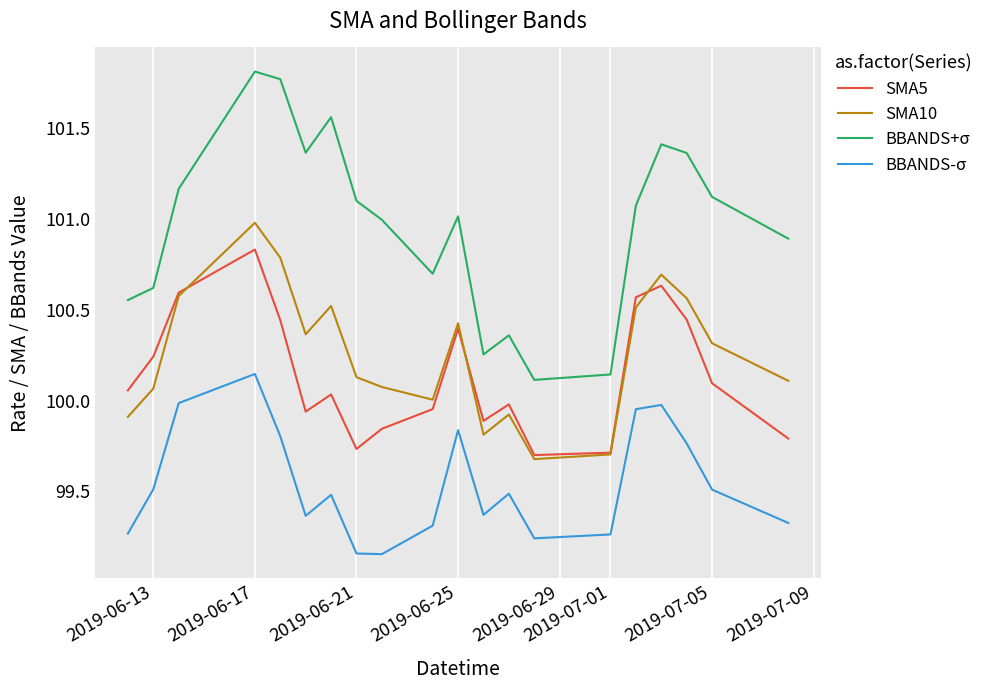

Which series has the widest spread of values?

BBANDS+σ